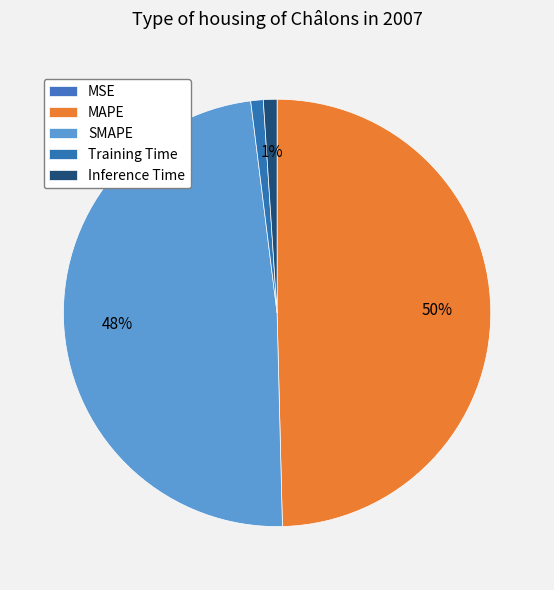

Between SMAPE and Training Time, which is larger?

SMAPE